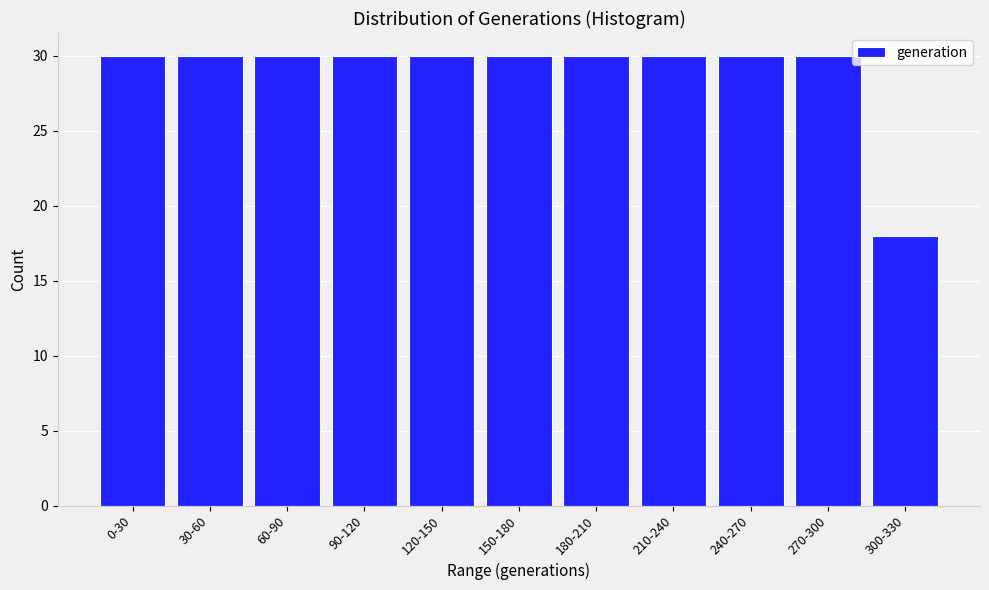

Reading right to left, transcribe all the data shown in this chart.

18	30	30	30	30	30	30	30	30	30	30